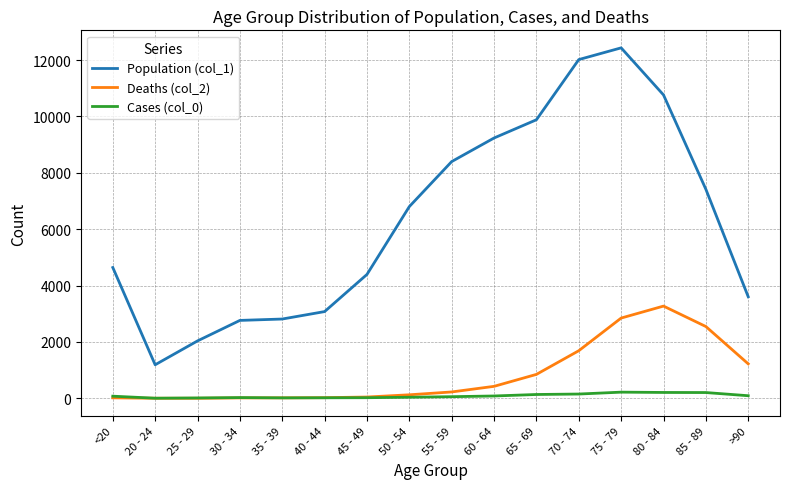

Where is the first local minimum for Population (col_1)?

20 - 24